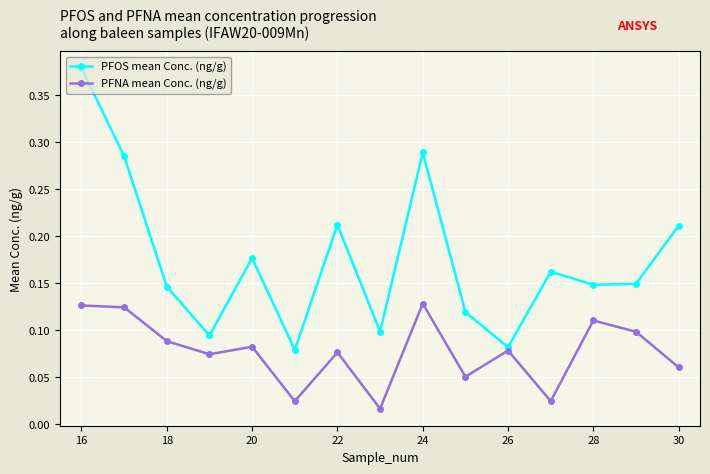

Which series has the largest range (max minus min)?

PFOS mean Conc. (ng/g)